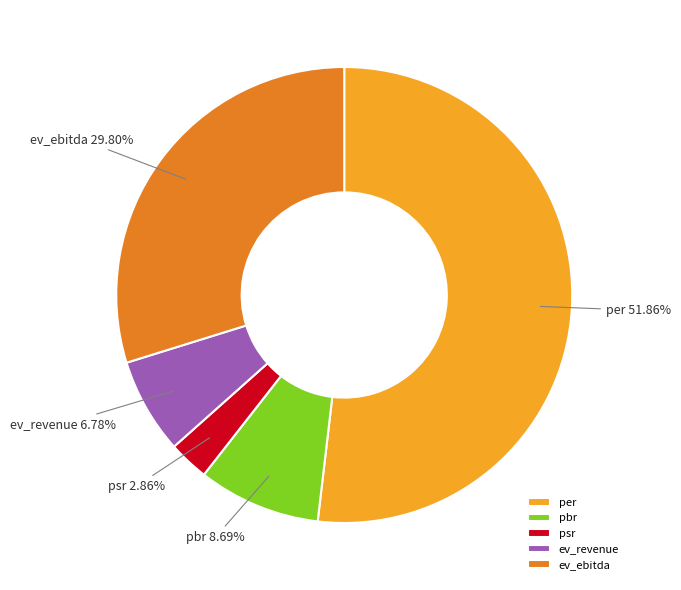

Is there any slice that represents more than half of the pie?

Yes